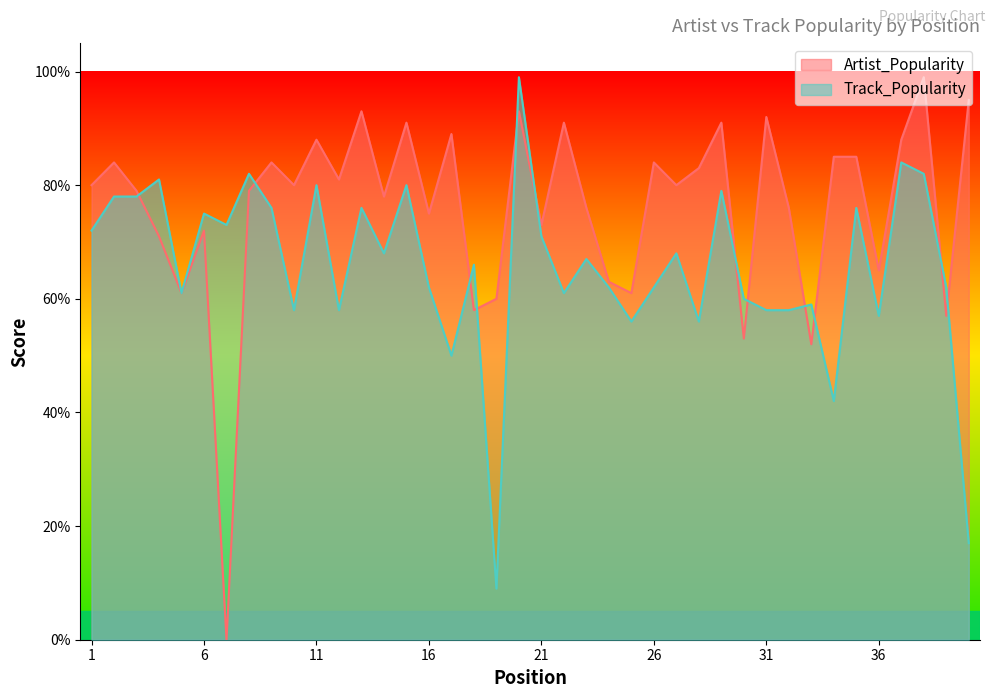

Reading right to left, extract all data points from this chart.

Artist_Popularity: 95	57	99	88	65	85	85	52	76	92	53	91	83	80	84	61	63	76	91	73	93	60	58	89	75	91	78	93	81	88	80	84	79	0	72	61	71	79	84	80
Track_Popularity: 17	62	82	84	57	76	42	59	58	58	60	79	56	68	62	56	62	67	61	71	99	9	66	50	62	80	68	76	58	80	58	76	82	73	75	61	81	78	78	72